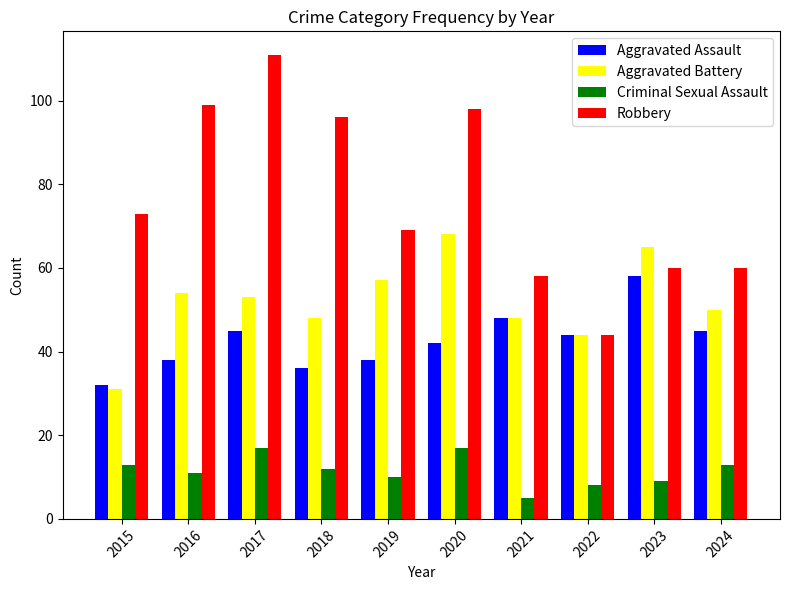

Is the value of Robbery at 2024 greater than the value of Aggravated Assault at 2016?

Yes